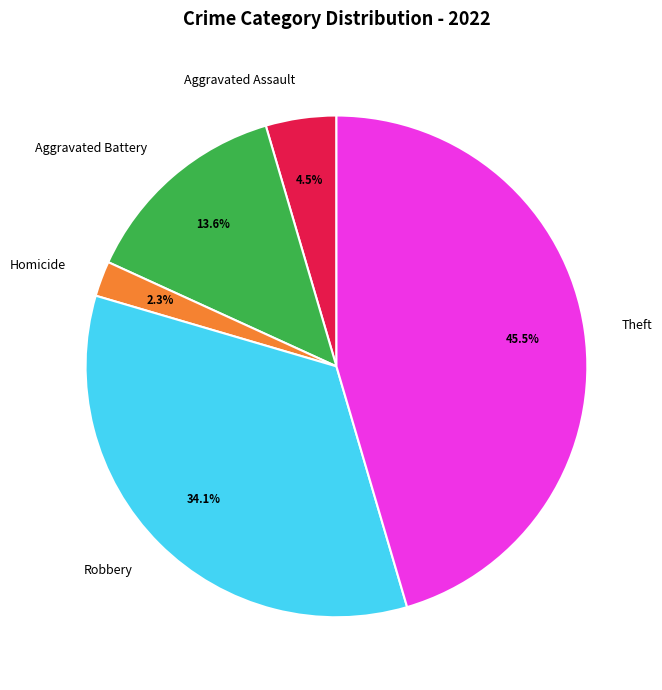

Rank the categories by value from lowest to highest.

Homicide, Aggravated Assault, Aggravated Battery, Robbery, Theft